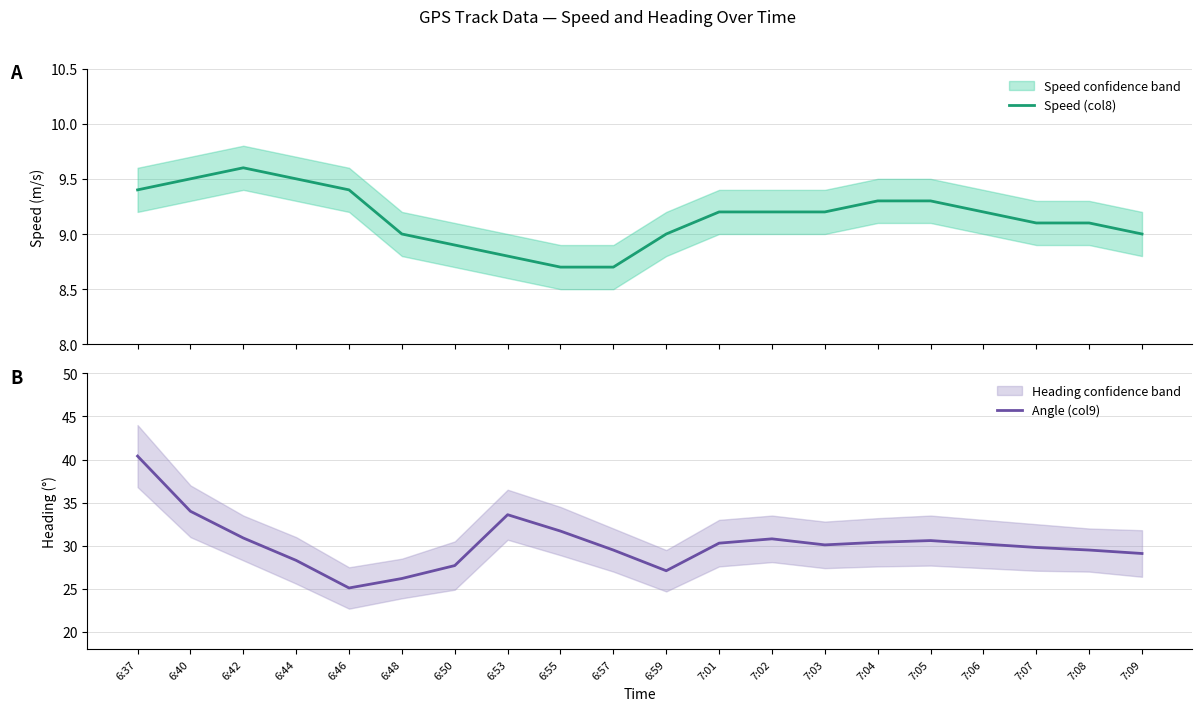

Between 6:50 and 7:05, which series saw the biggest shift?

Angle (col9)